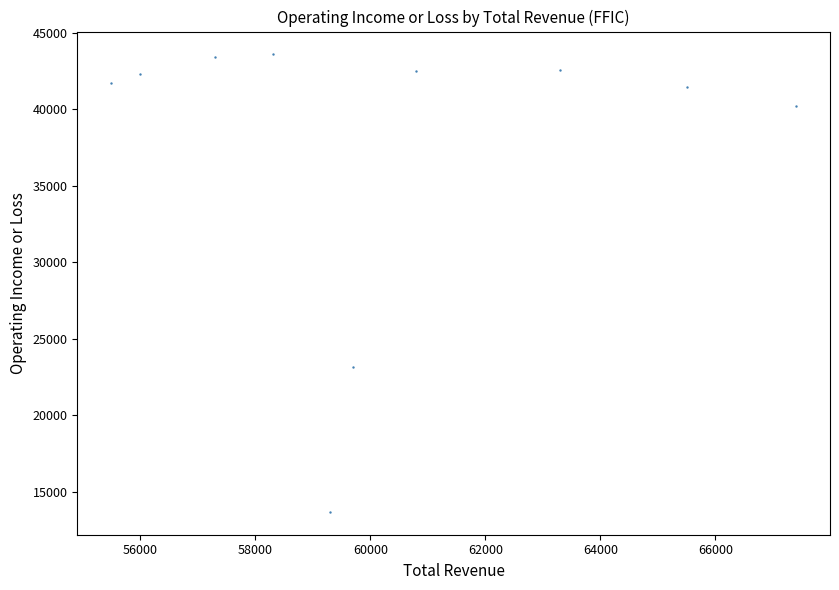

What is the range of Y values (max minus min)?

29900